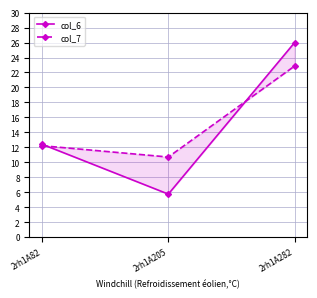

Reading left to right, transcribe all the data shown in this chart.

col_6: 2rh1A82=12.4	2rh1A205=5.7	2rh1A282=26.0
col_7: 2rh1A82=12.2	2rh1A205=10.7	2rh1A282=22.9